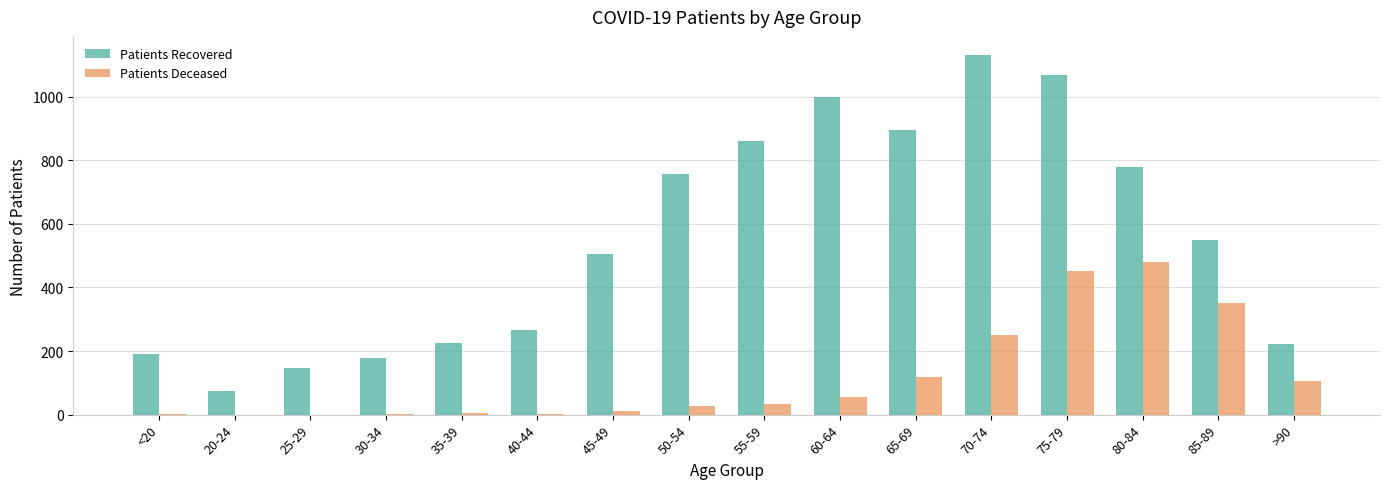

What is the maximum value shown in the chart?

1131